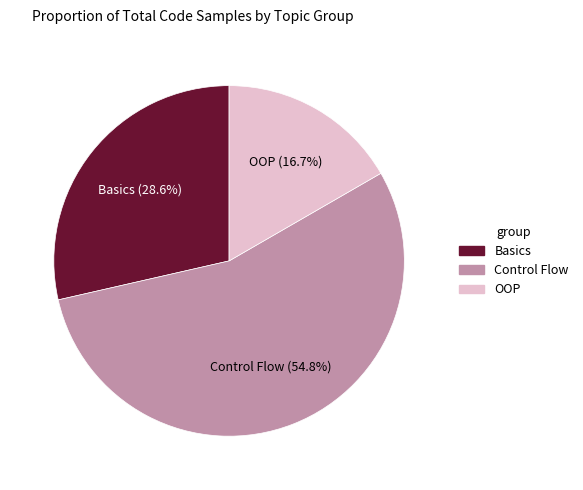

Is there a majority slice in this chart?

Yes